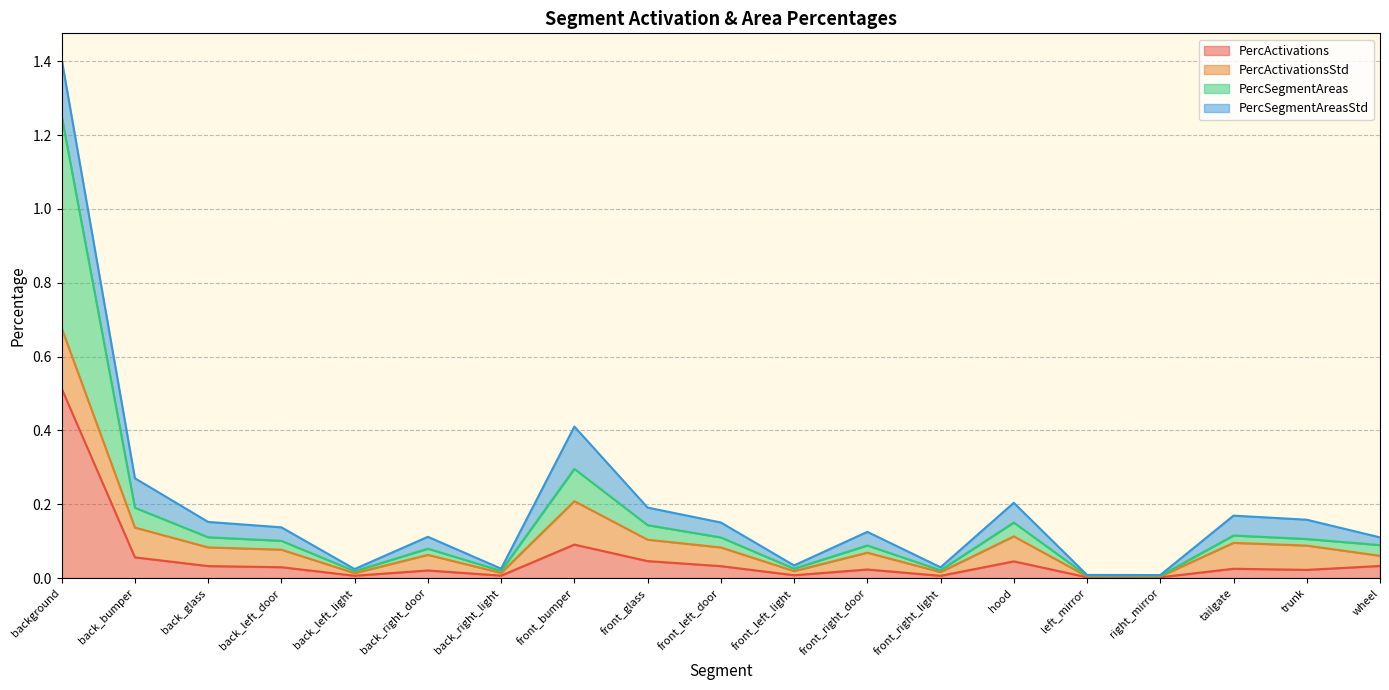

What is the value of the PercSegmentAreas point at the 17th from the left?

0.1